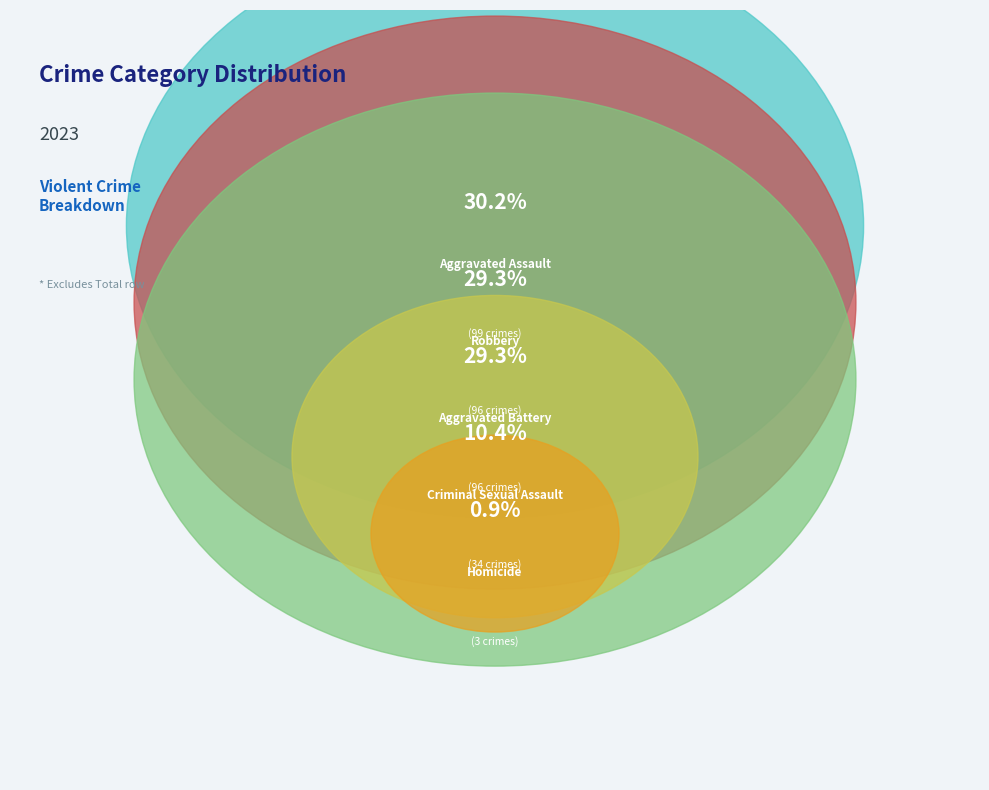

To the nearest percent, what portion does Homicide represent?

1%